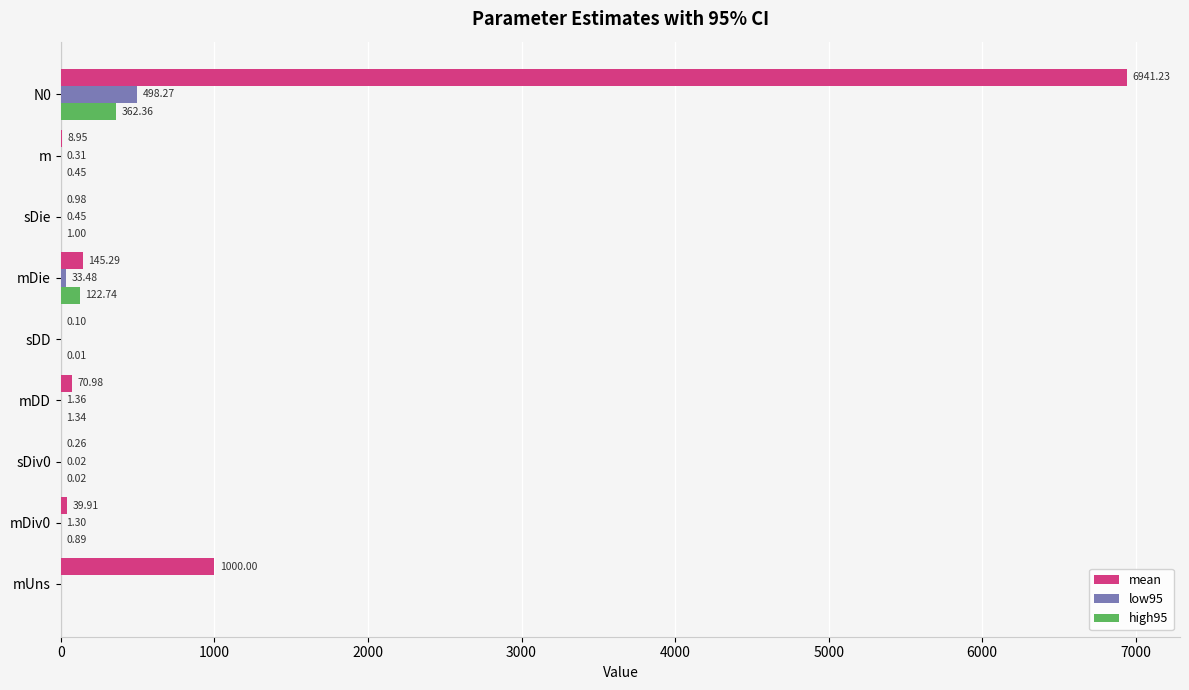

Where is low95 nearest to the value 249?

mDie